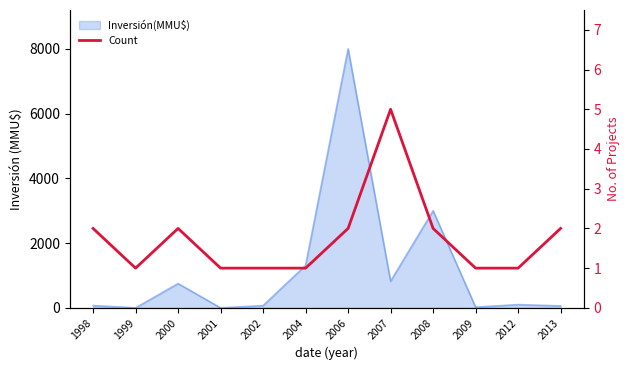

Does the chart have visible grid lines?

No